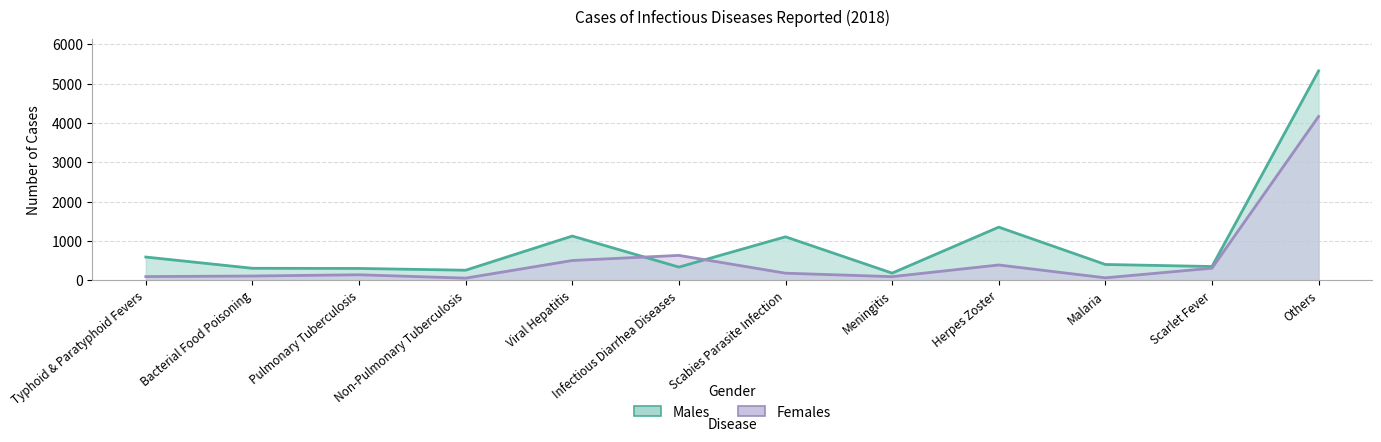

Read the Males value at Meningitis, to the nearest 50.

200